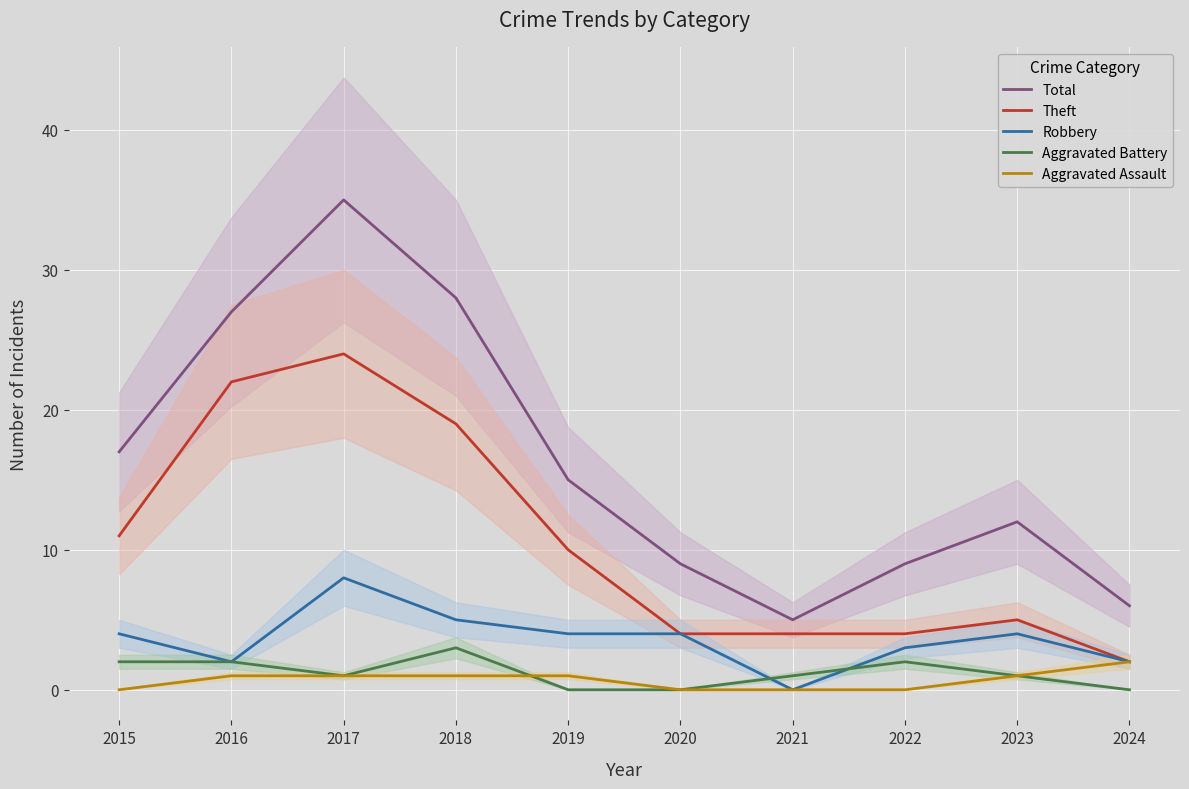

What is the sum of all Total values?

163